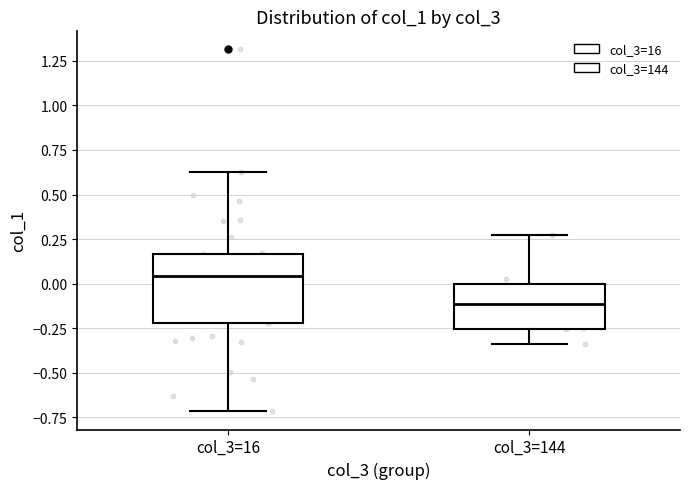

Where does the median line of the box for col_3=16 sit on the y-axis? The values are not printed on the chart, so give them approximately, as read against the axis.

0.05